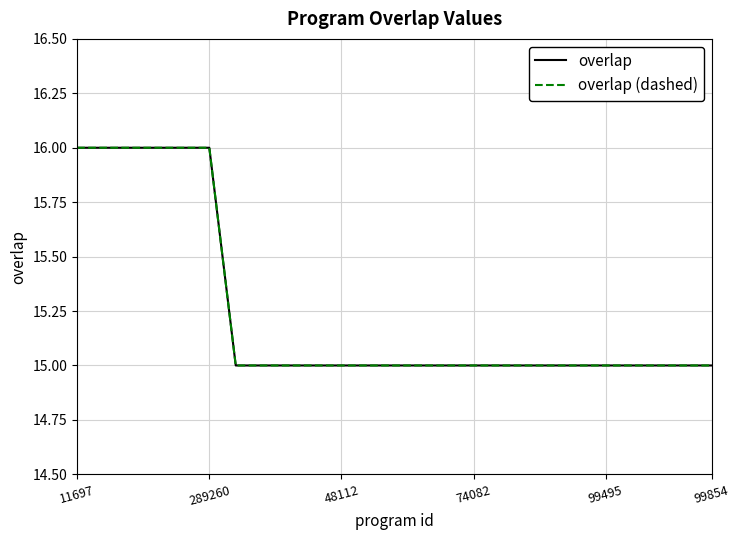

Is this an area chart (filled region under the line)?

No